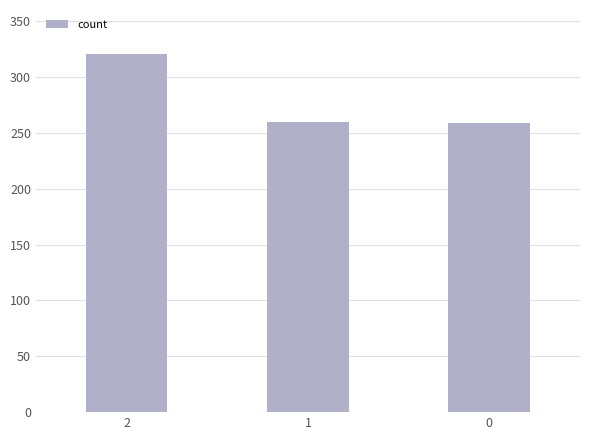

What is the approximate value at 0?

259